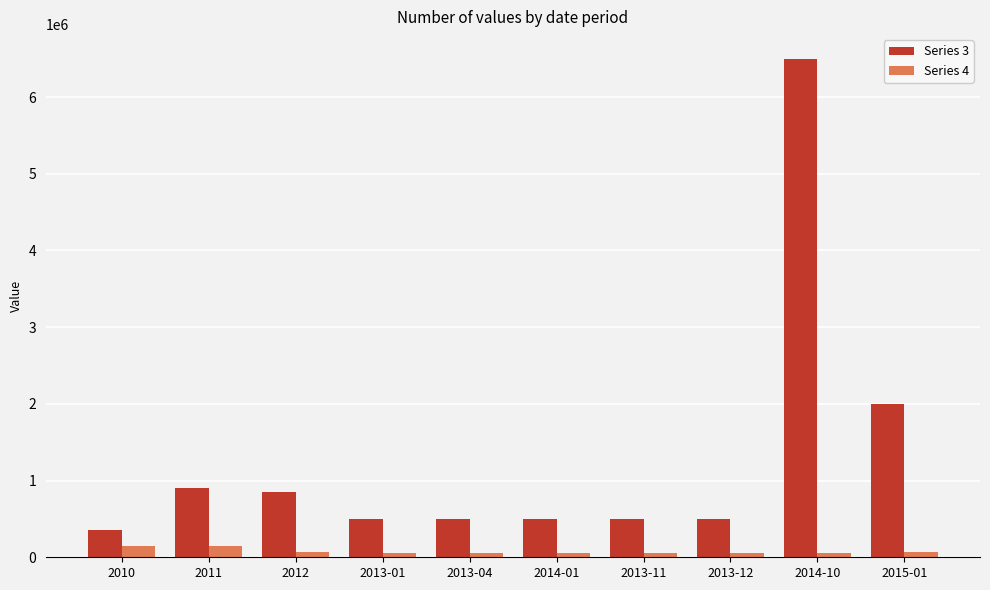

What is the minimum value shown in the chart?

50228.3